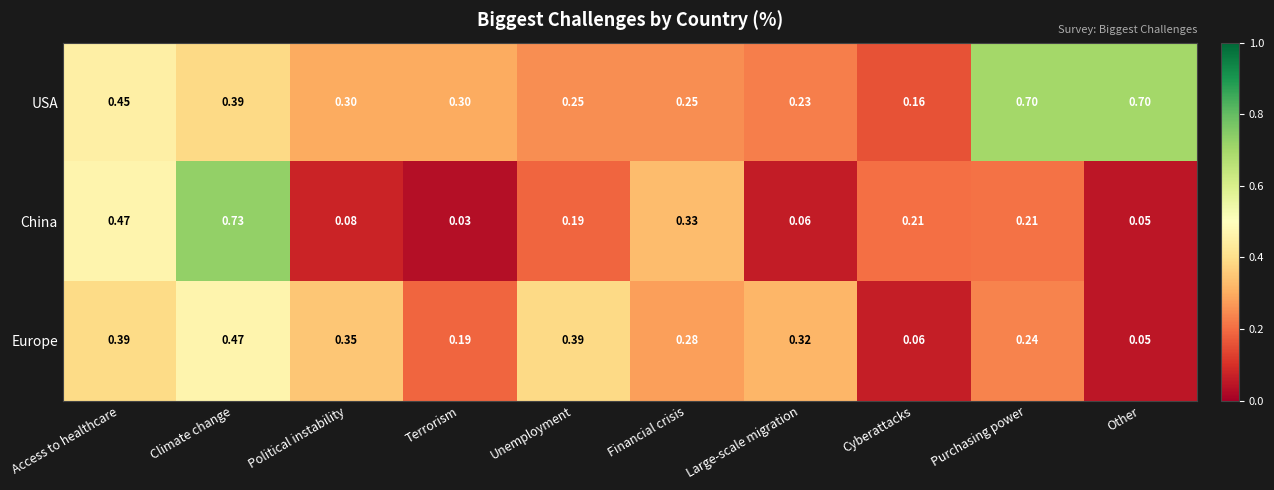

Count the number of categories in the chart.

10